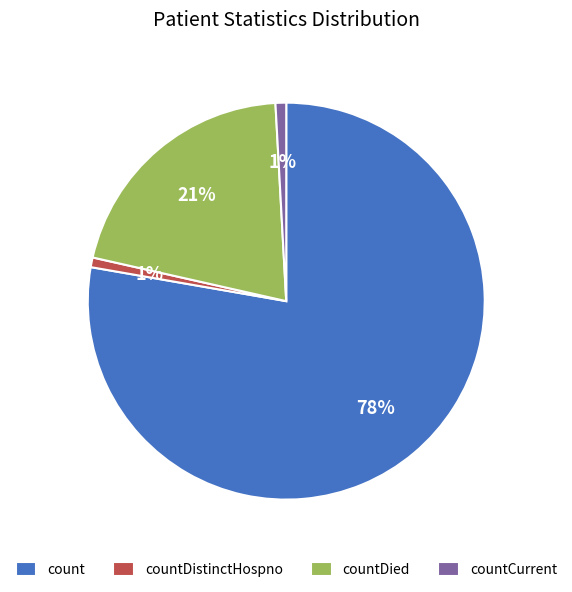

Count the number of slices in the pie.

4